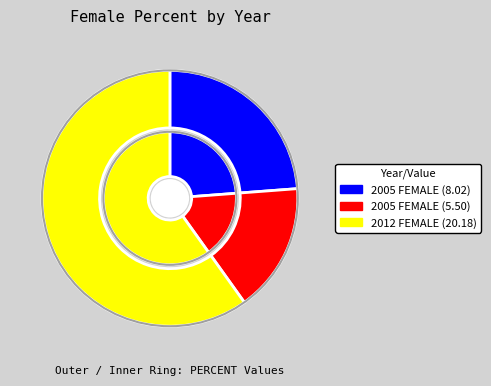

Which slice is the smallest?

2005 (5.5%)